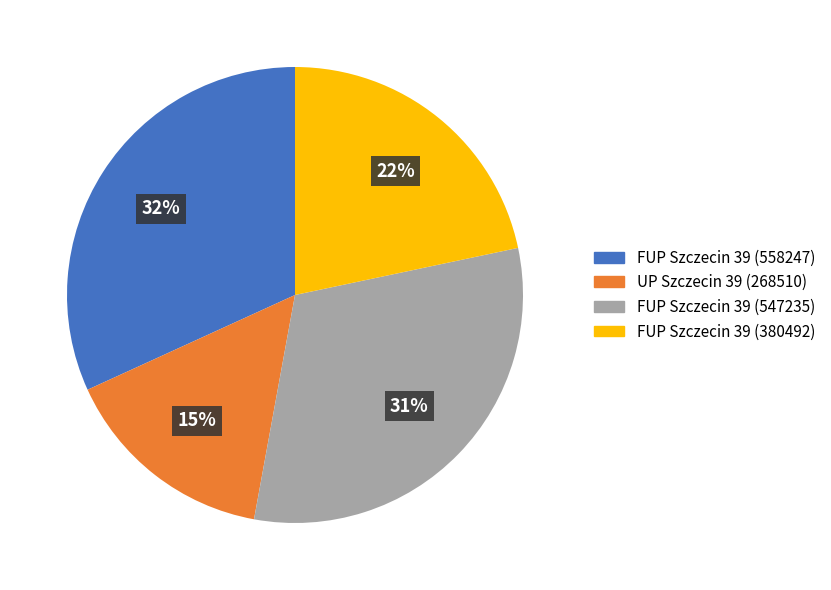

Does FUP Szczecin 39 (380492) account for over 50% of the chart?

No